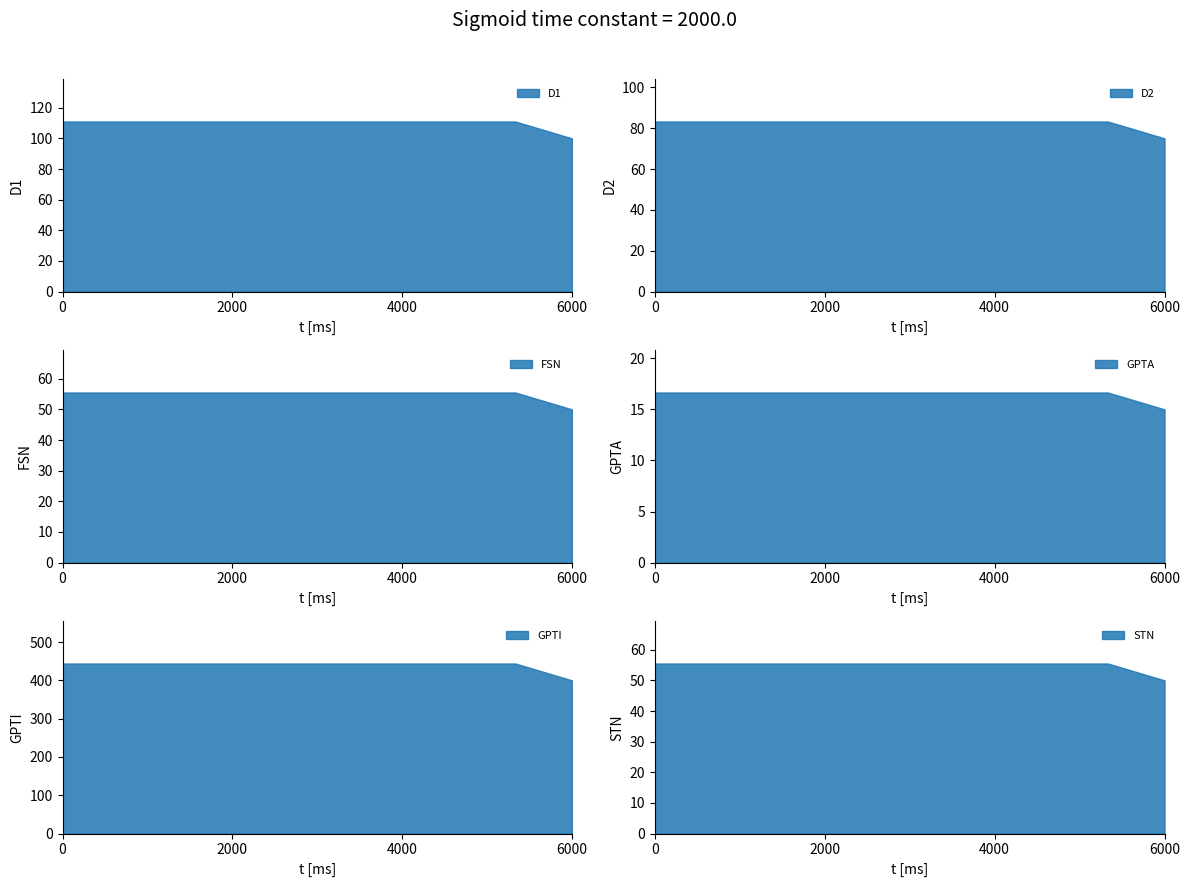

What is the highest value of the D1 series?

111.0